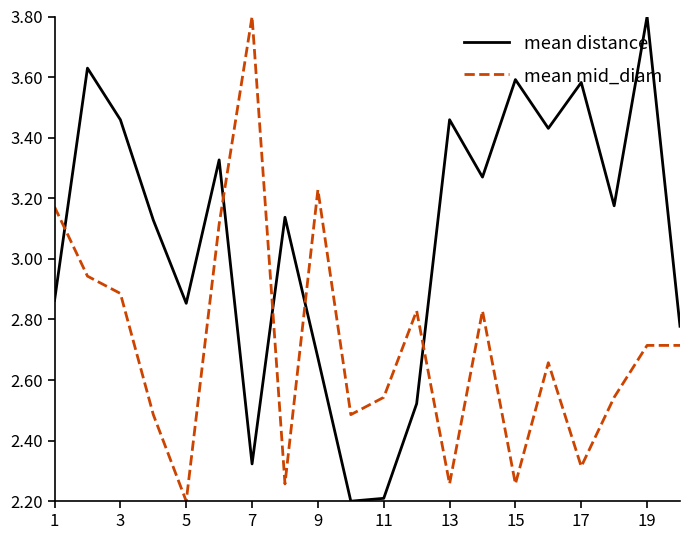

What is the smallest value displayed?

2.2